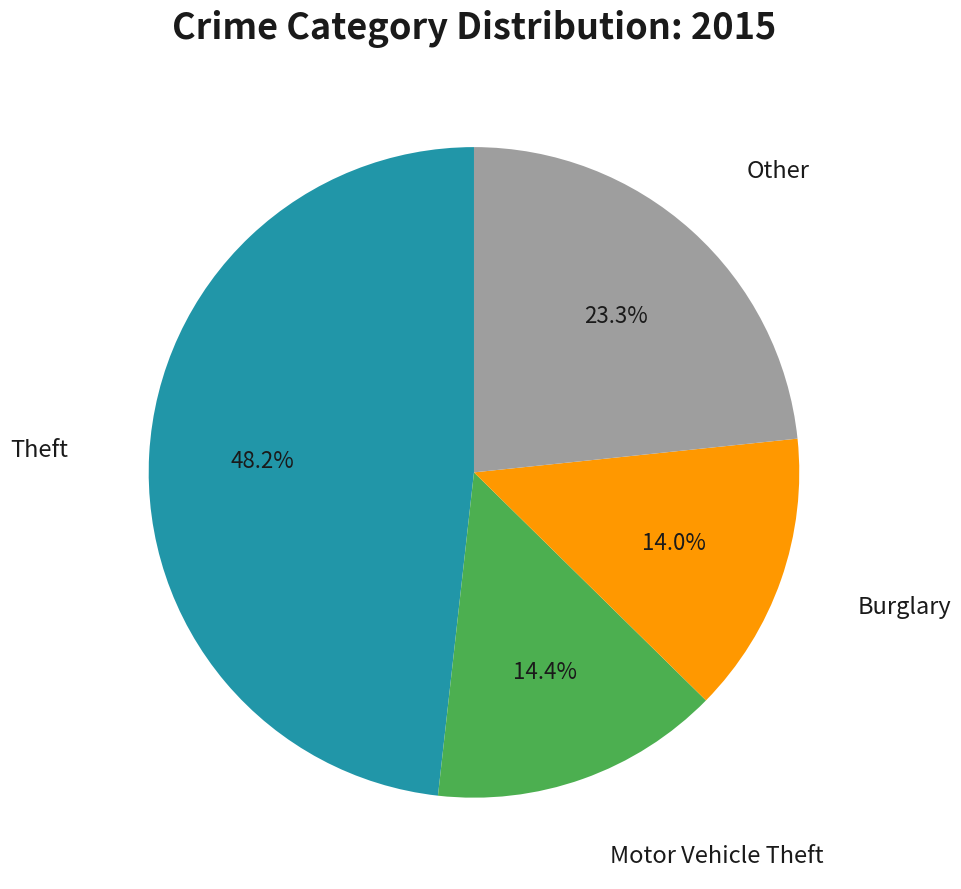

Is there a majority slice in this chart?

No